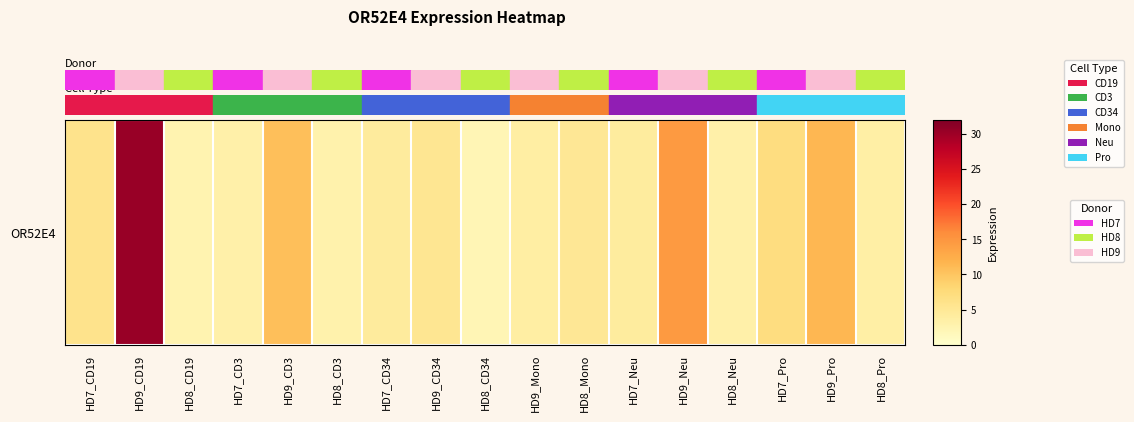

Reading right to left, list all the values displayed in this chart.

3.6	11.4	7.1	3.2	14.6	4.2	5.1	3.7	2.0	5.3	4.4	2.9	10.7	3.2	2.5	30.2	5.9